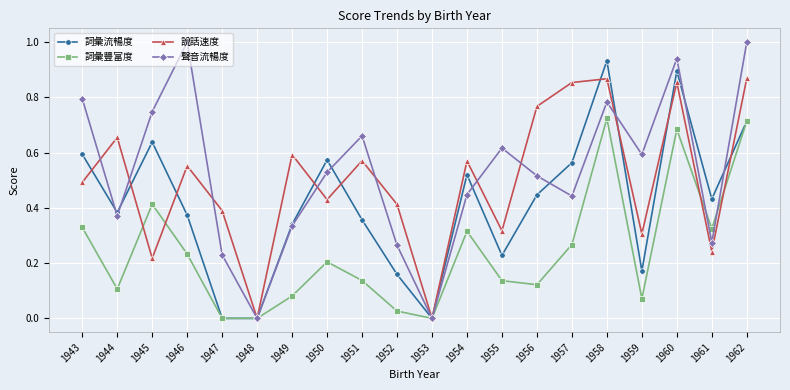

Which series has the largest range (max minus min)?

聲音流暢度